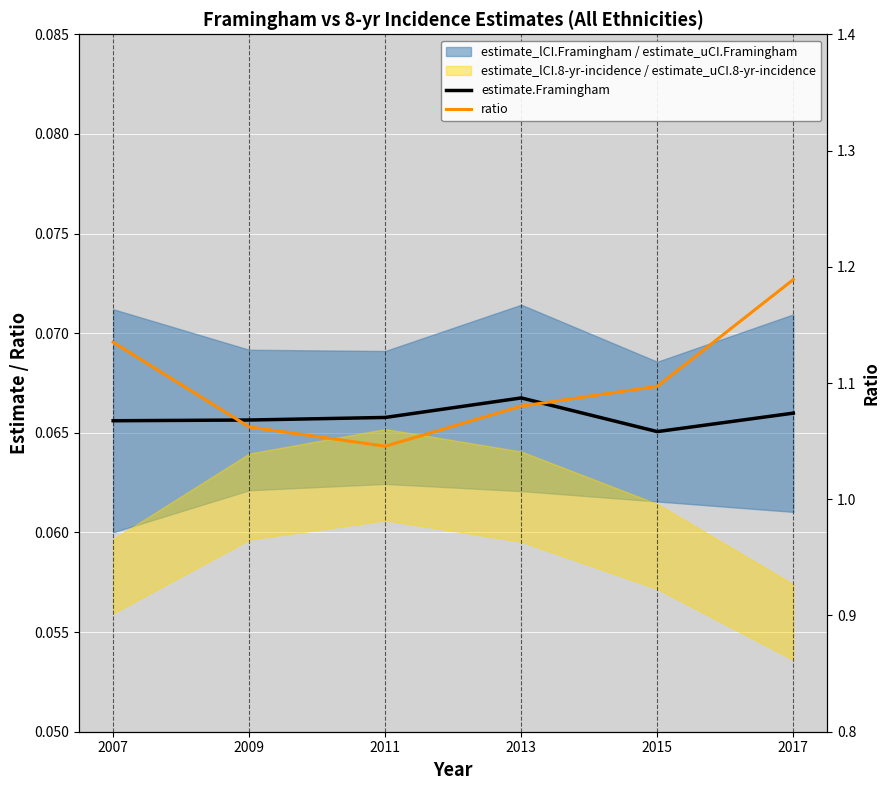

Rank the series by their average value, from highest to lowest.

ratio, estimate.Framingham